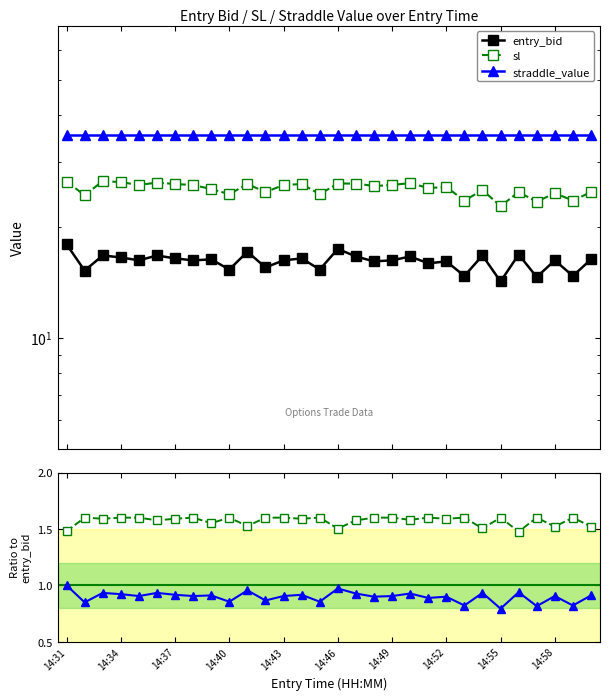

Is this an area chart (filled region under the line)?

No